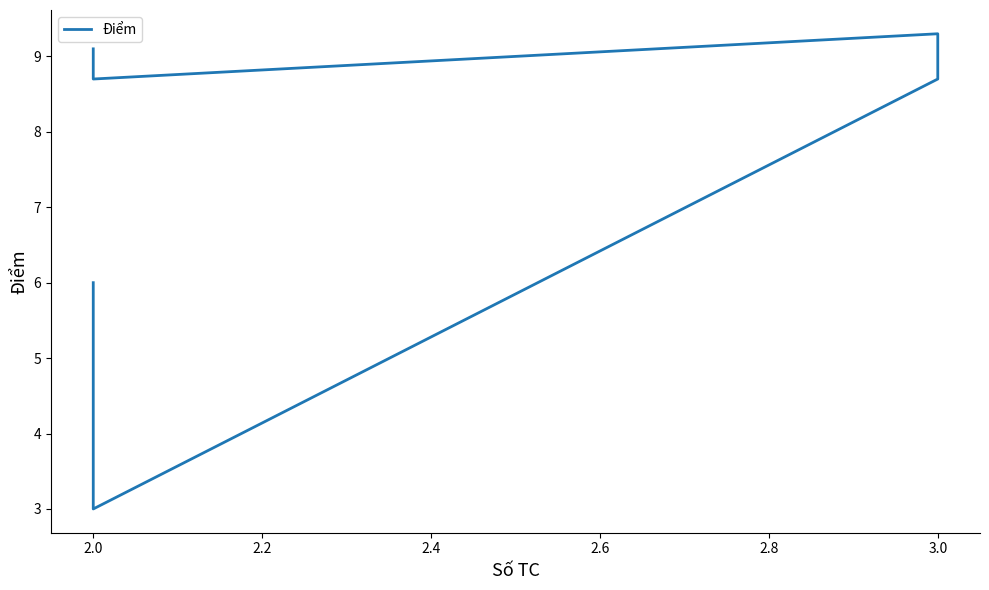

Reading right to left, transcribe all the data shown in this chart.

9.1	8.7	9.3	8.7	3.0	6.0